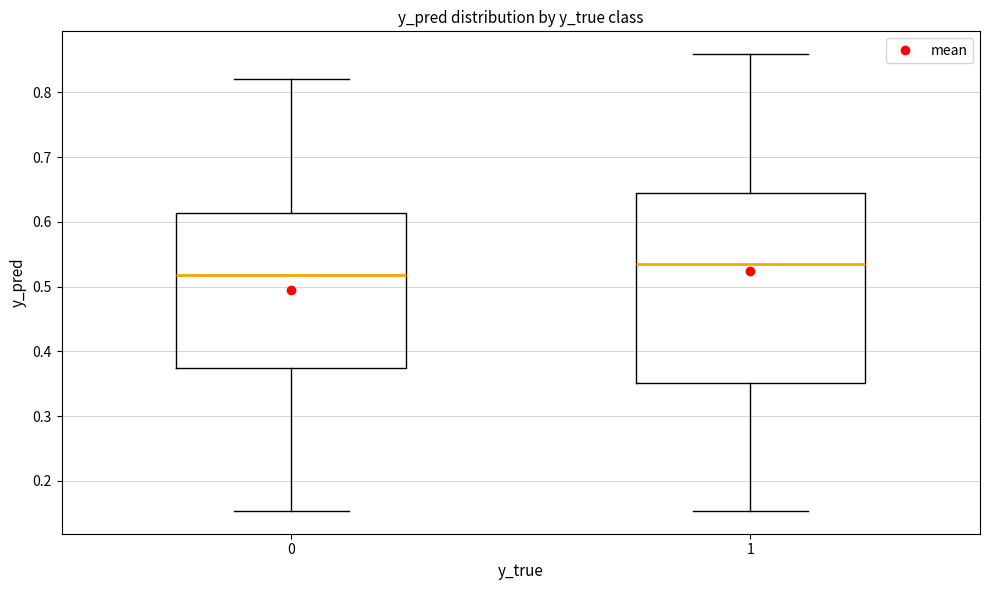

Where does the median line of the box at x = 0 sit on the y-axis? The values are not printed on the chart, so give them approximately, as read against the axis.

0.52